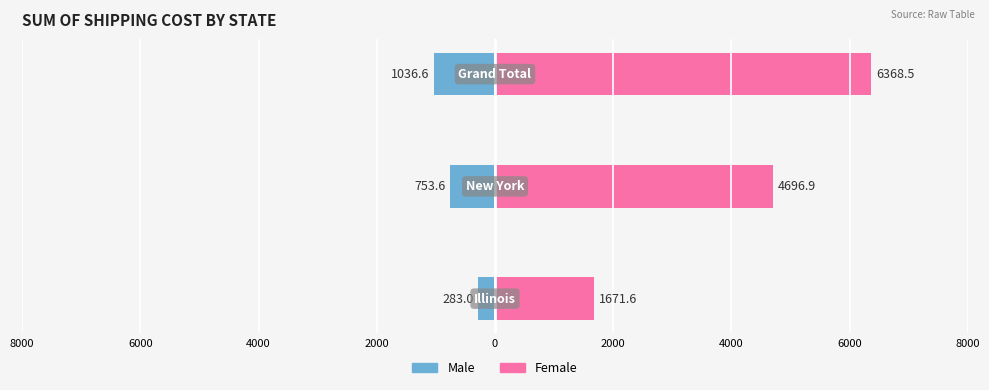

How many values in the Female series are below 4696?

1